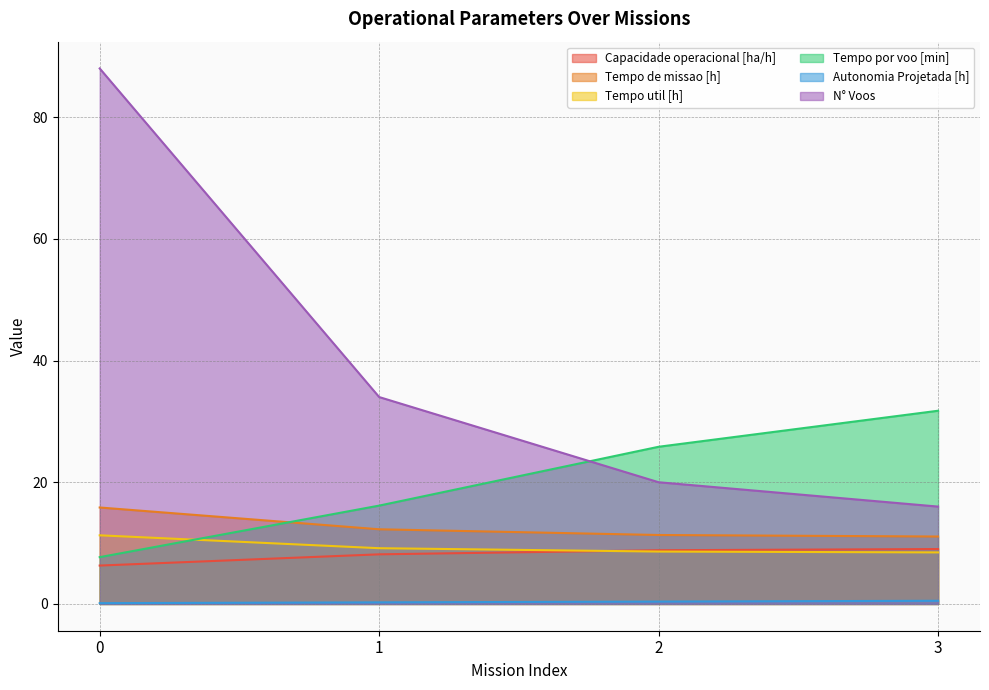

What value does the Tempo de missao [h] series have at 0?

15.8